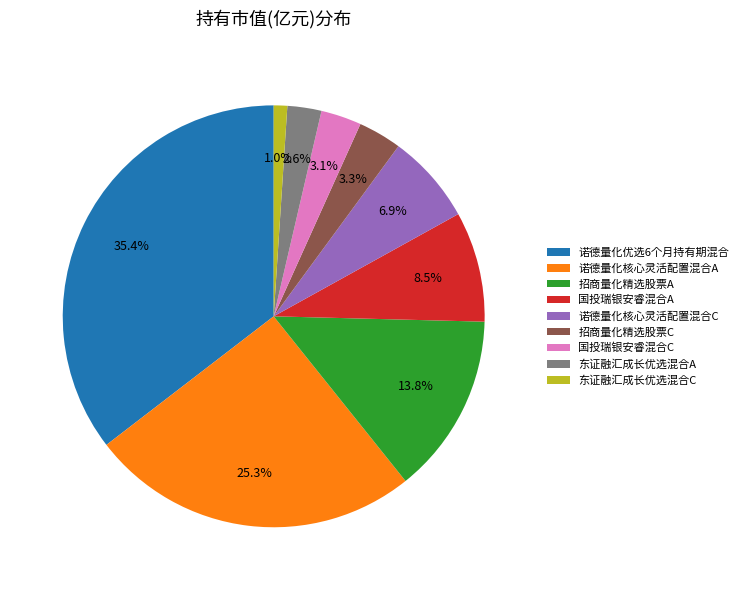

To the nearest percent, what is the average slice percentage?

11%